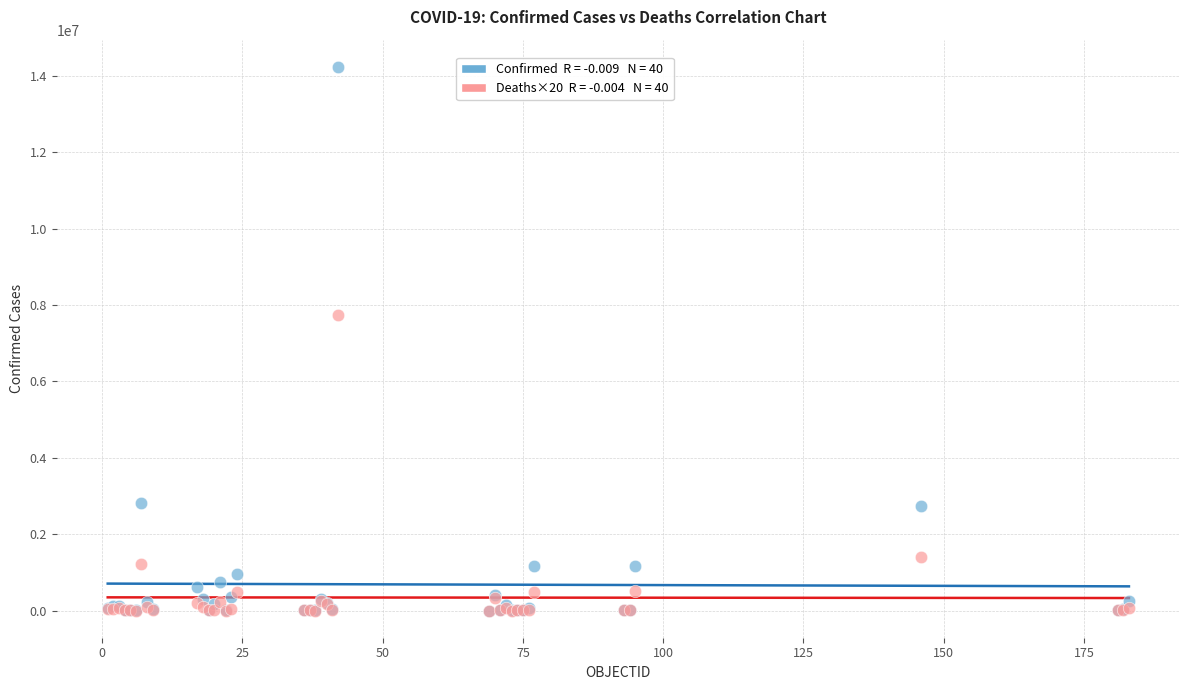

Across all series, what Y value is closest to 7118549?

7728320